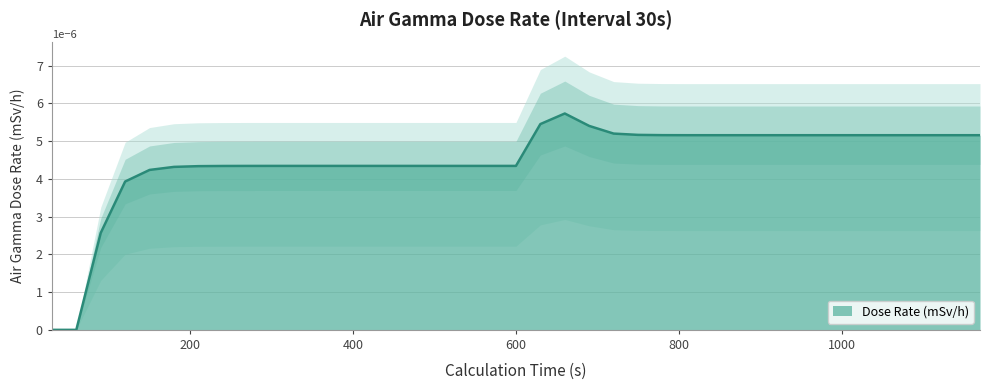

Is it true that the value at 780 is 0.0?

True